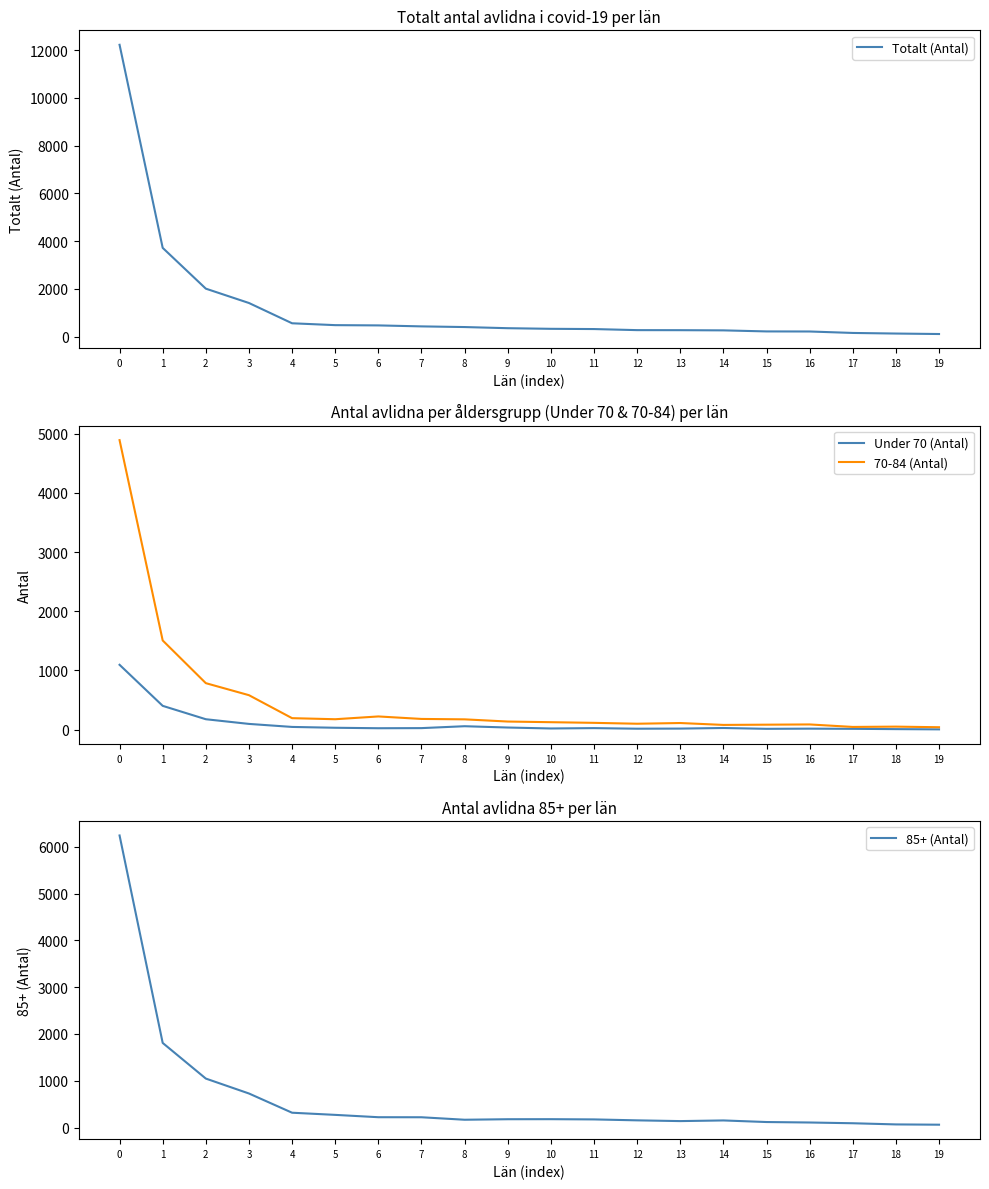

Where is the first local maximum for Under 70 (Antal)?

8